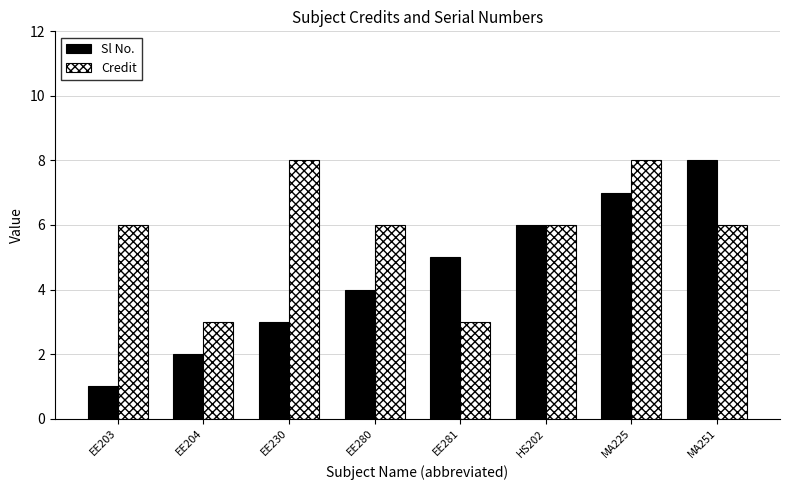

What is the total value across all series at EE280?

10